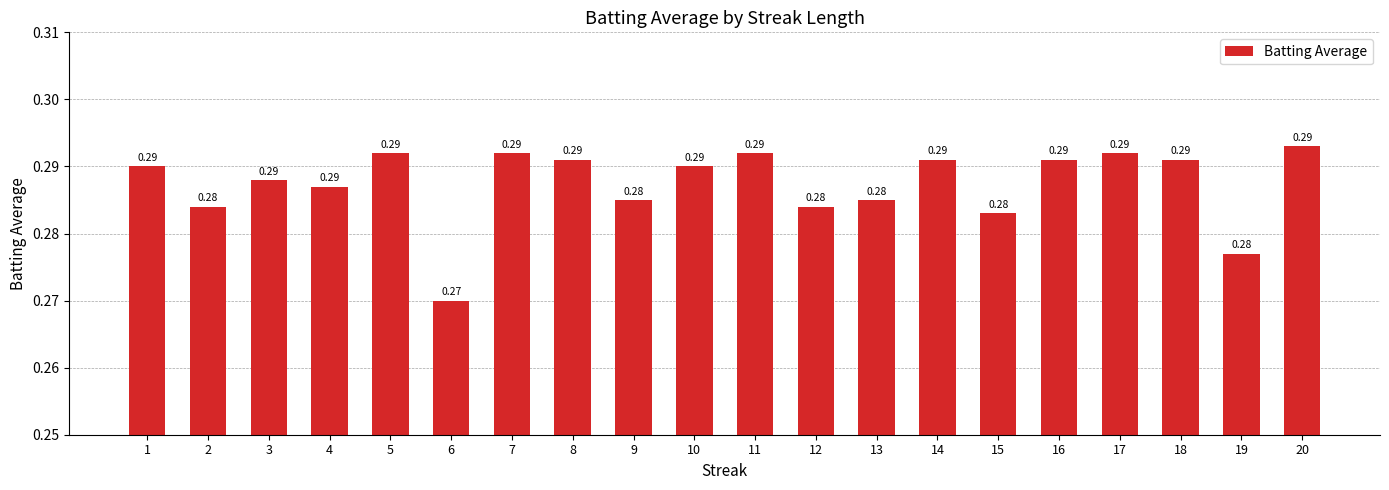

Are the bars horizontal?

No